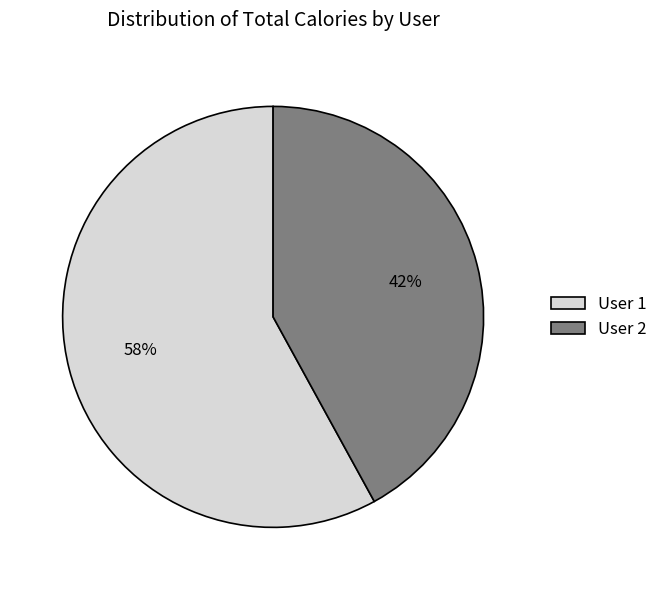

Which category accounts for the majority?

User 1